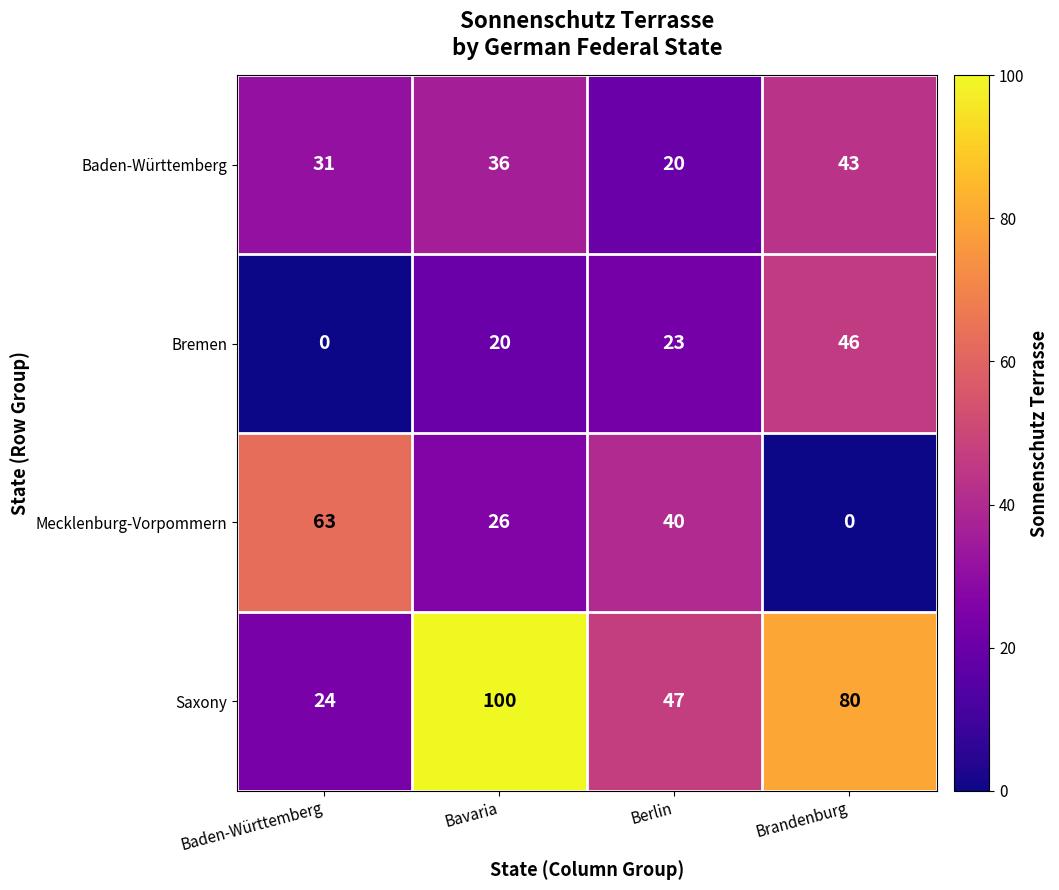

At which category is the sum across all series the highest?

Bavaria